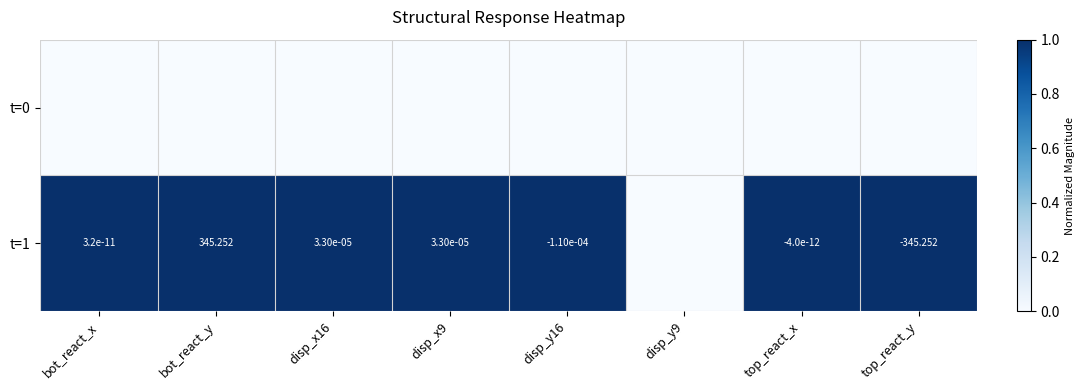

At which label is t=1 closest to 0?

disp_y9